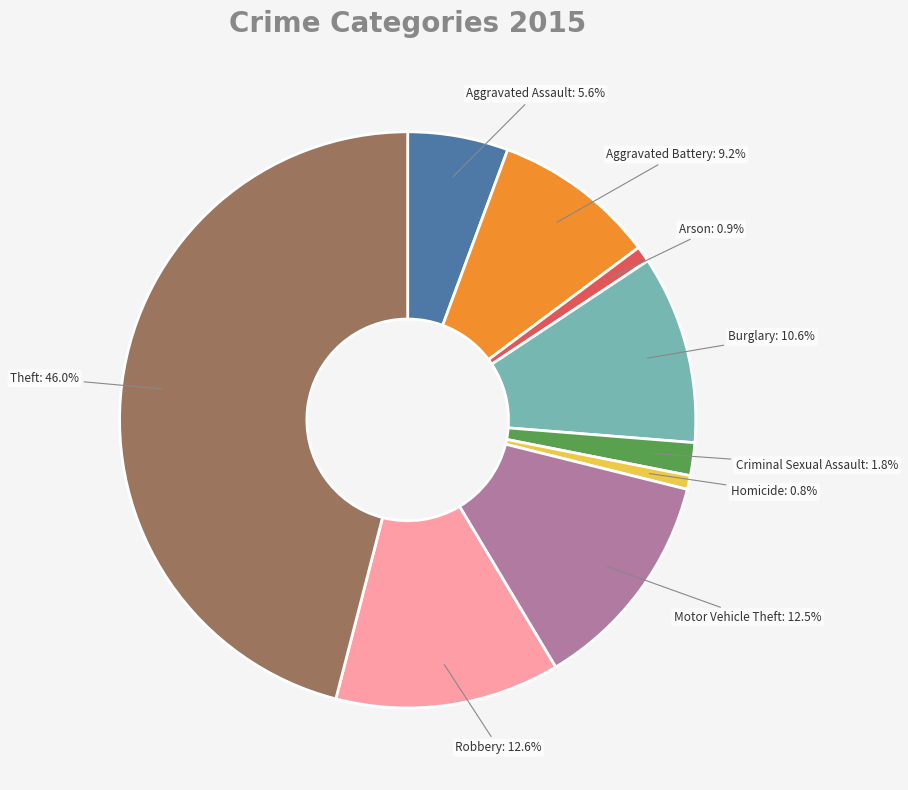

To the nearest percent, what percentage of the pie is Criminal Sexual Assault?

2%